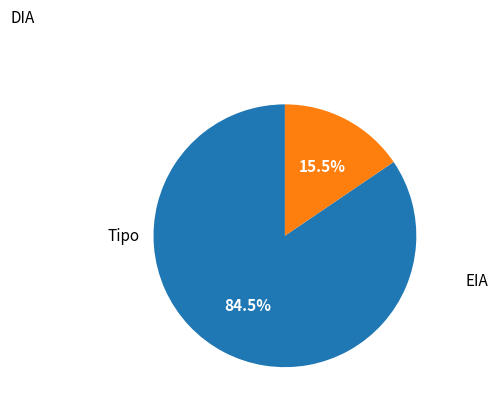

Is there any slice that represents more than half of the pie?

Yes